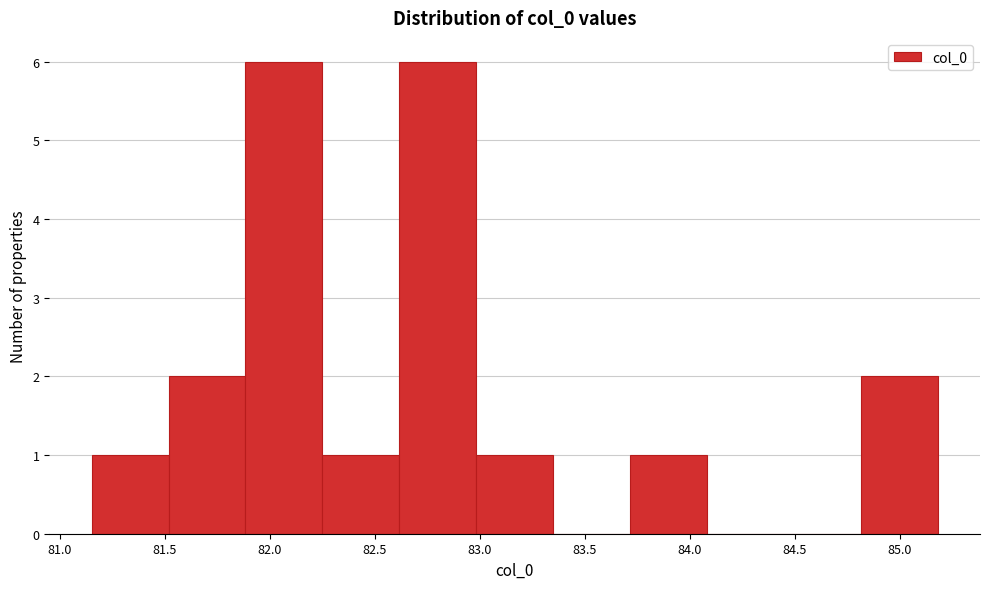

Reading left to right, transcribe this chart: for each bar, give the range it covers on the x-axis and its height. Neither the bar edges nor the heights are printed on the chart, so give them approximately, as read against the axes.

81.15 to 81.50: 1
81.50 to 81.90: 2
81.90 to 82.25: 6
82.25 to 82.60: 1
82.60 to 83.00: 6
83.00 to 83.35: 1
83.35 to 83.70: 0
83.70 to 84.10: 1
84.10 to 84.45: 0
84.45 to 84.80: 0
84.80 to 85.20: 2